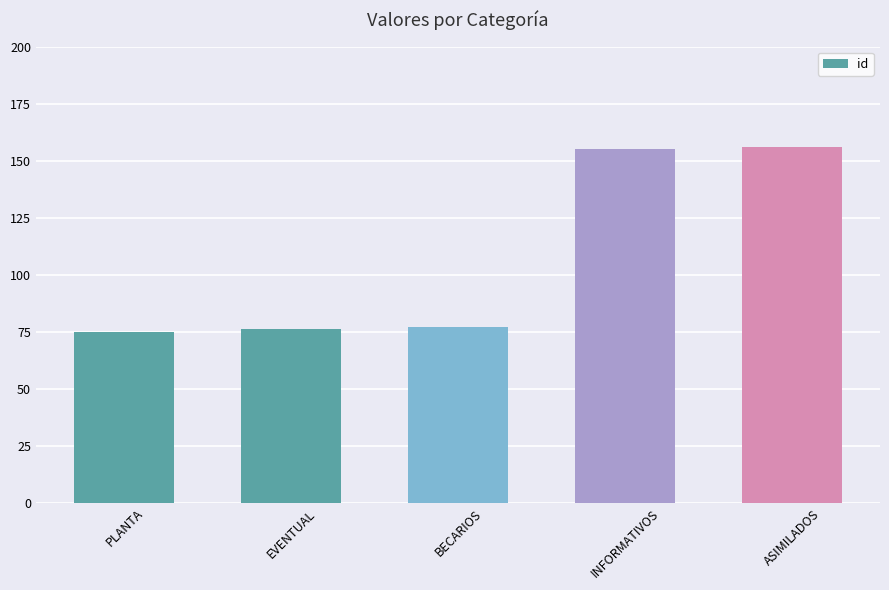

Approximately how many times larger is the value at EVENTUAL compared to BECARIOS?

1.0